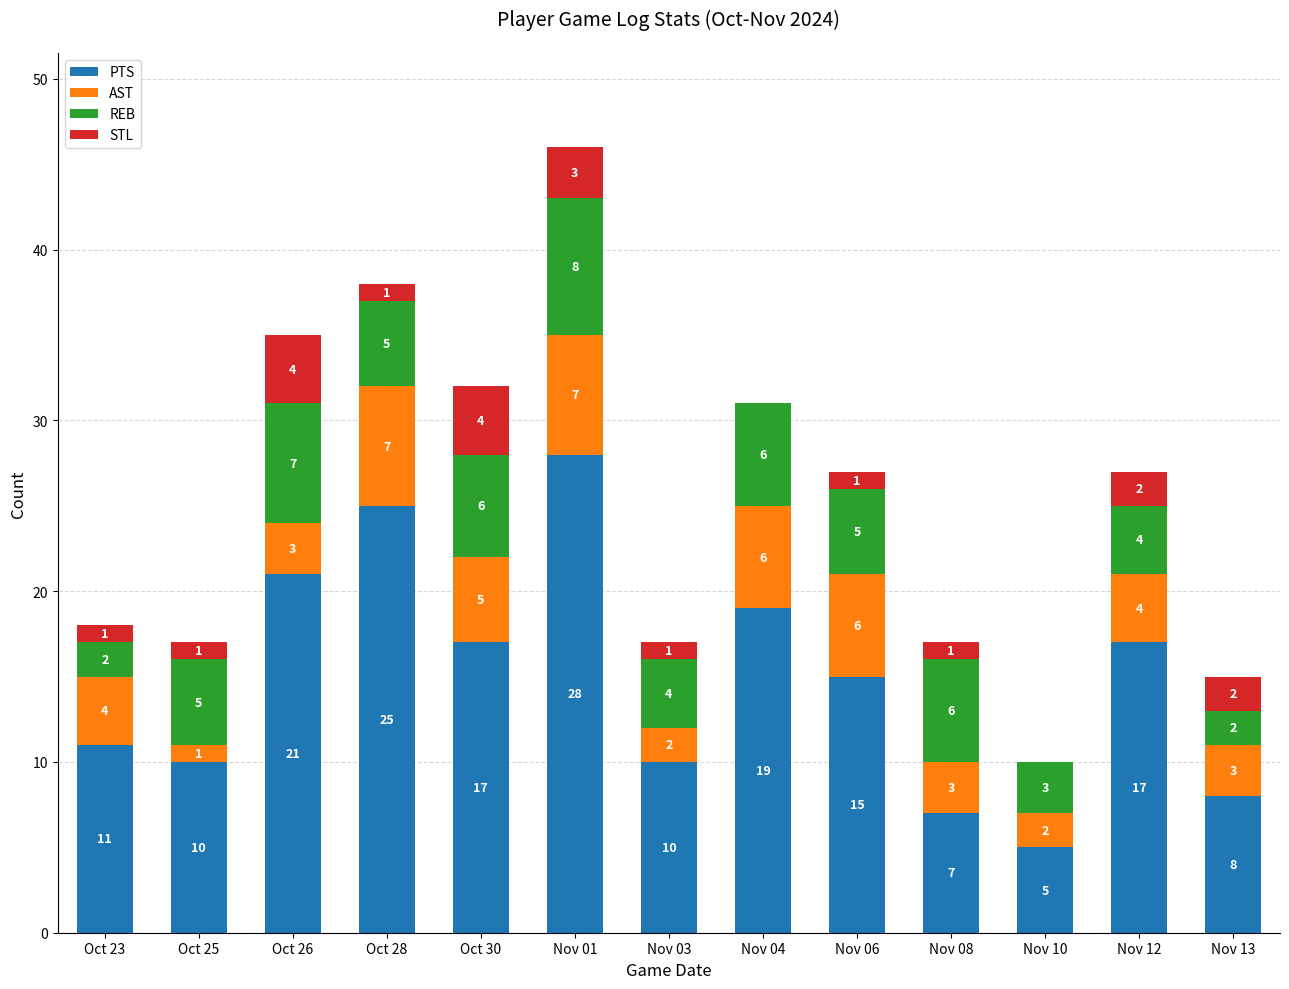

Reading left to right, what are the values for PTS?

Oct 23=11	Oct 25=10	Oct 26=21	Oct 28=25	Oct 30=17	Nov 01=28	Nov 03=10	Nov 04=19	Nov 06=15	Nov 08=7	Nov 10=5	Nov 12=17	Nov 13=8